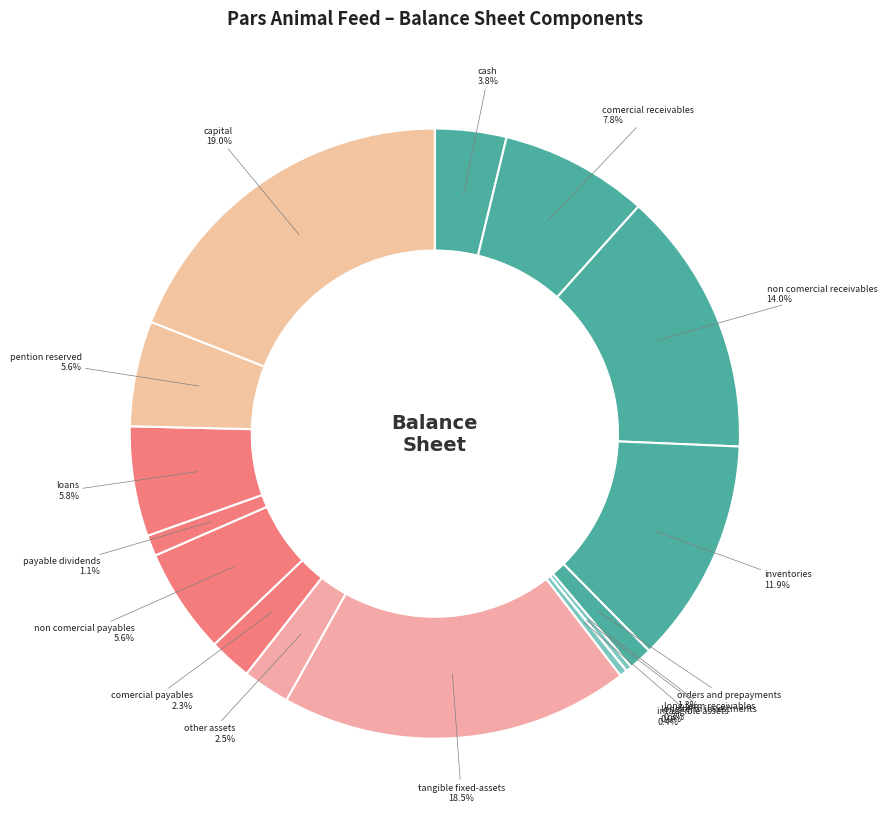

How many segments does this pie chart have?

16